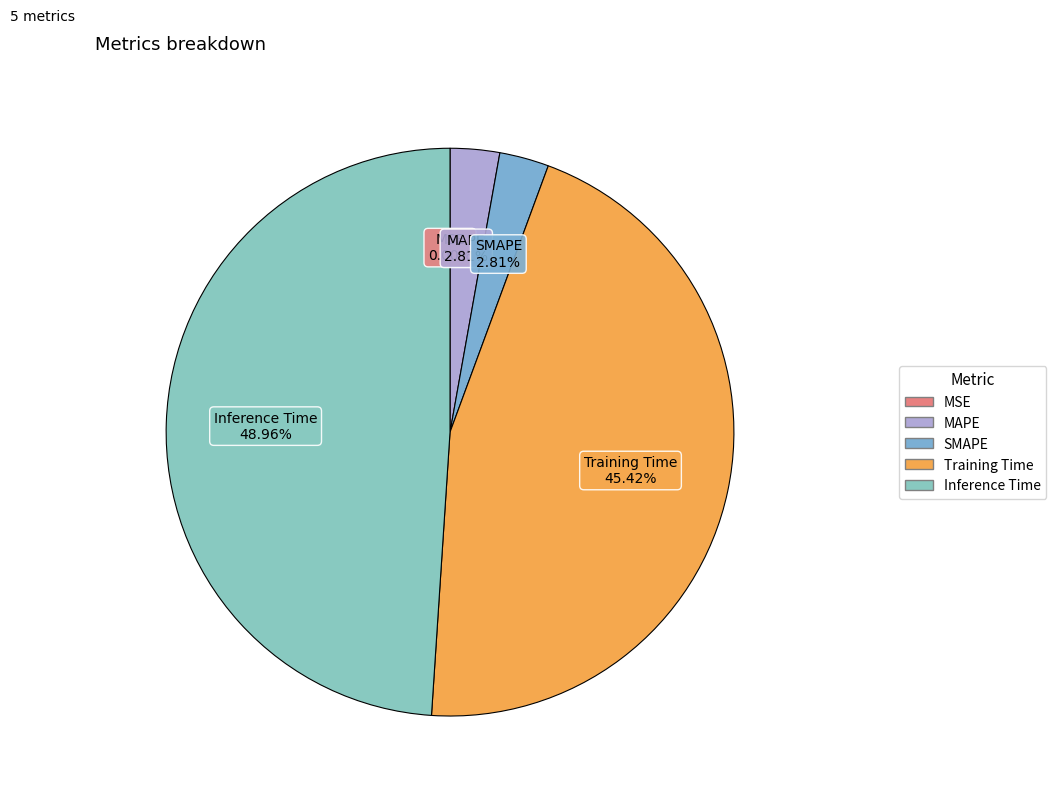

Does MAPE account for over 50% of the chart?

No